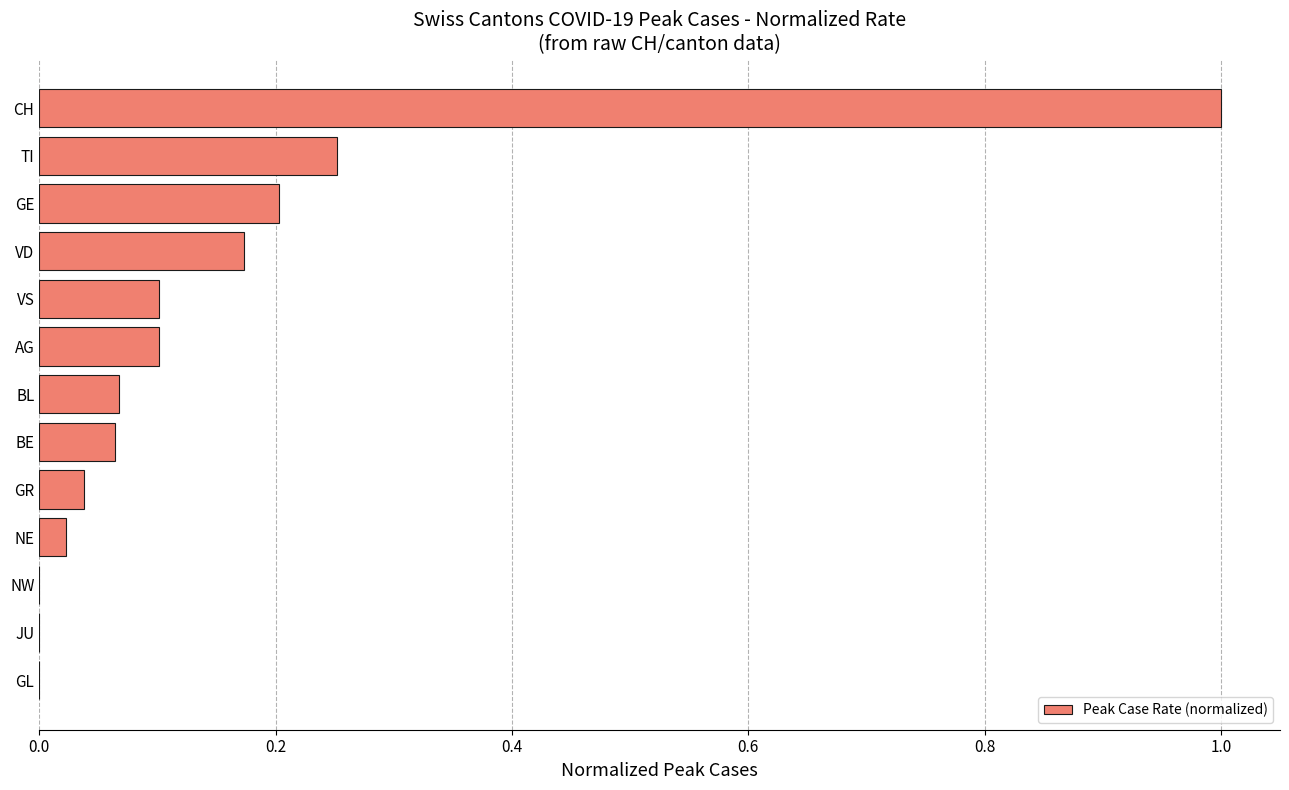

True or false: the data shows 0.3 at VD.

False